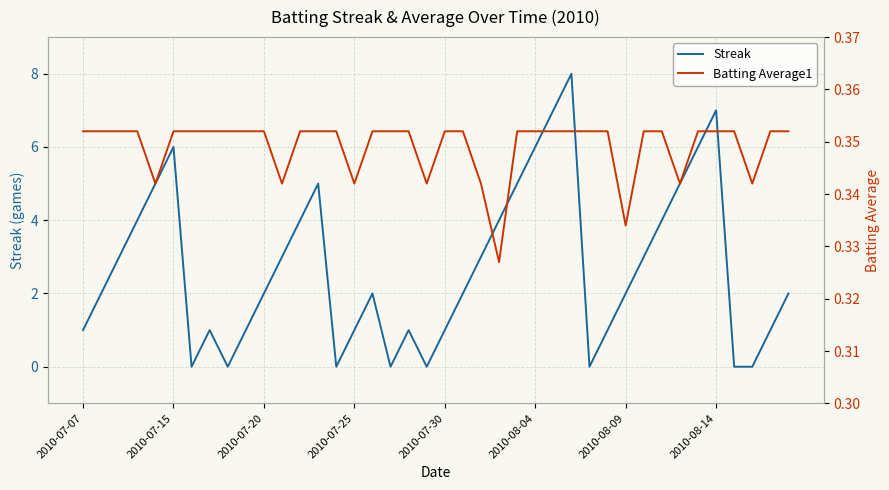

In Streak, how many points are higher than both neighbors (excluding endpoints)?

7